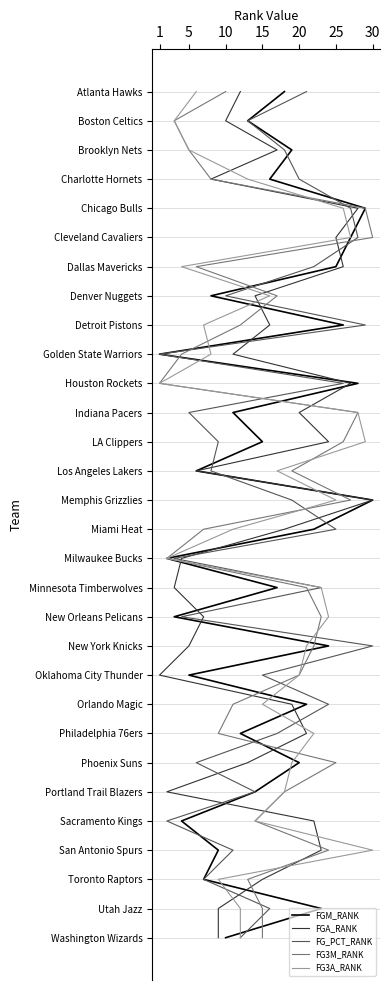

What value does the FG3A_RANK series have at 30?

26